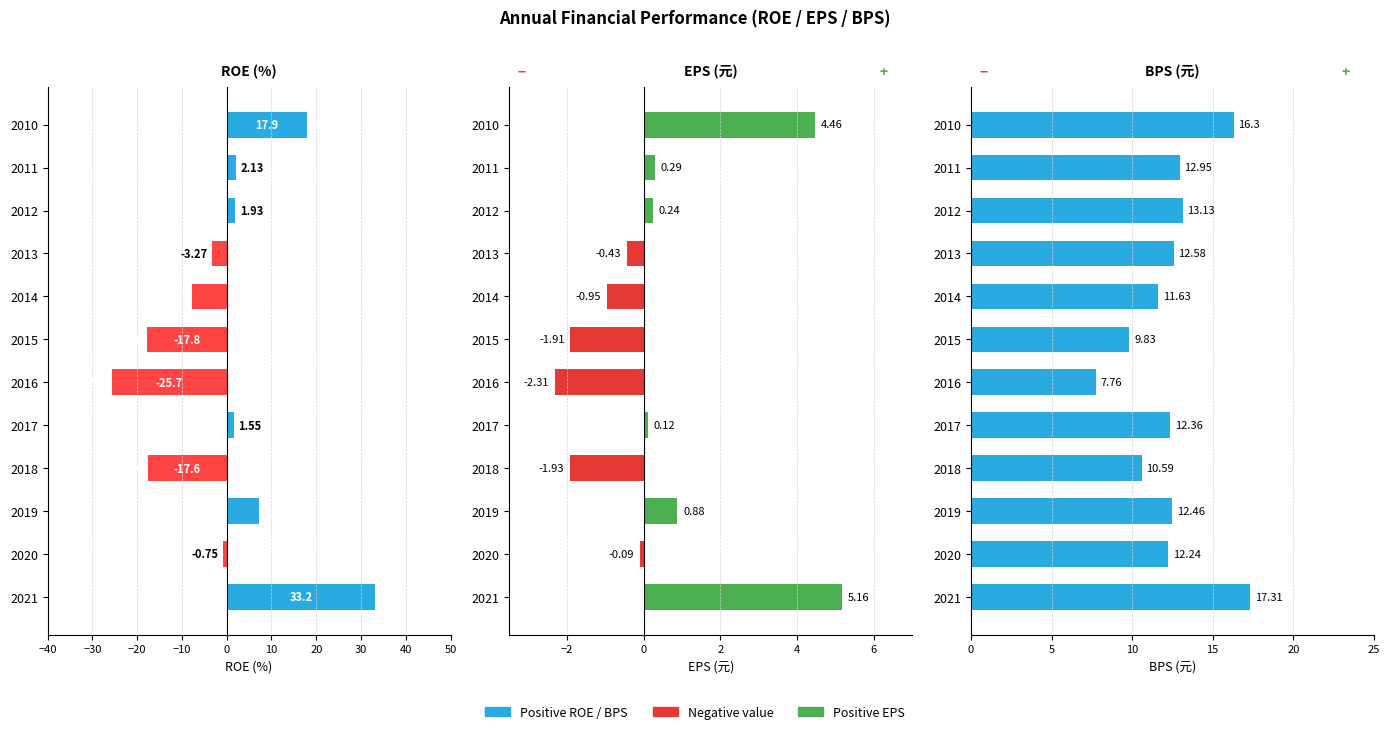

What is the minimum value shown in the chart?

-25.7